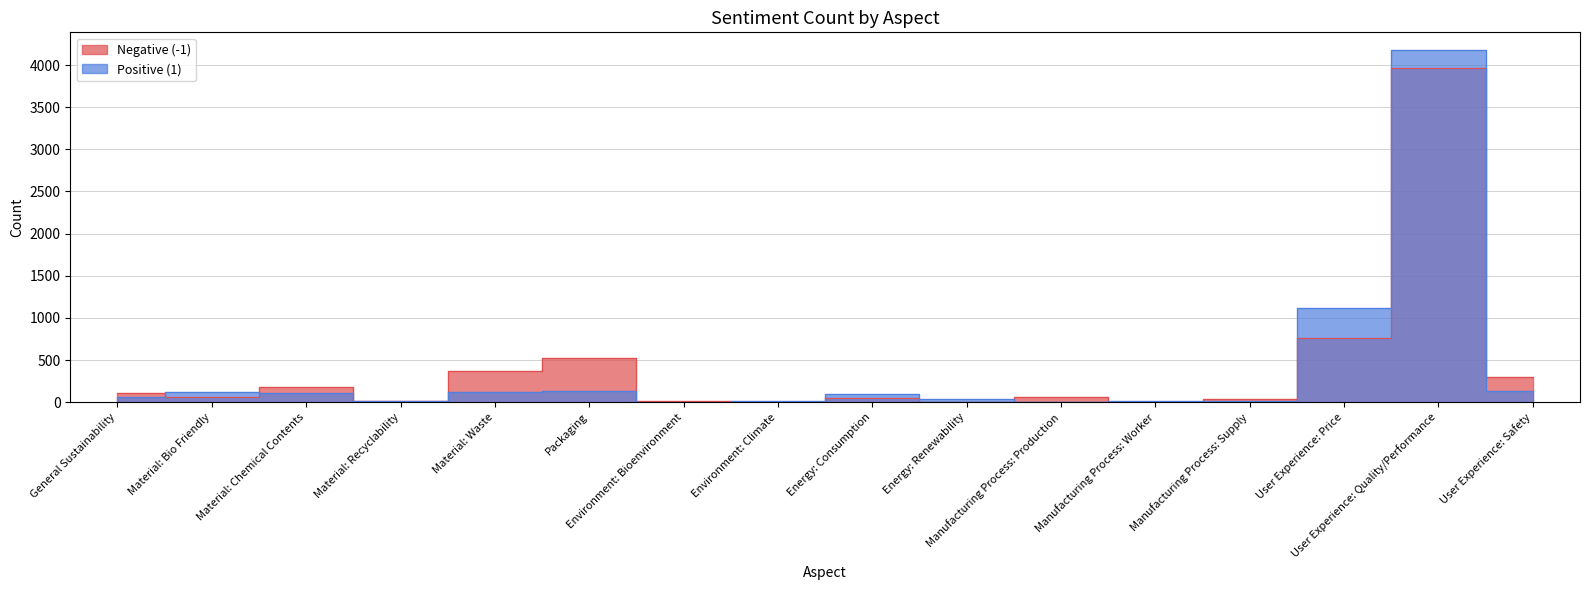

Is this an area chart (filled region under the line)?

No